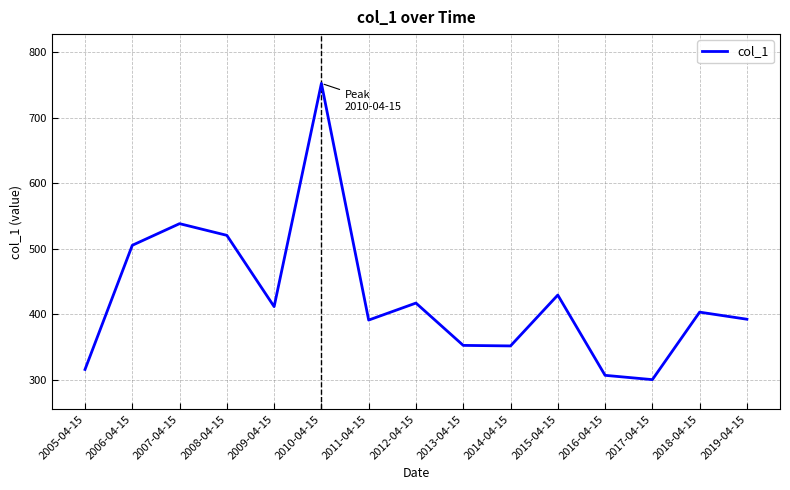

How many interior local valleys (lower than both neighbors) does the data have?

4